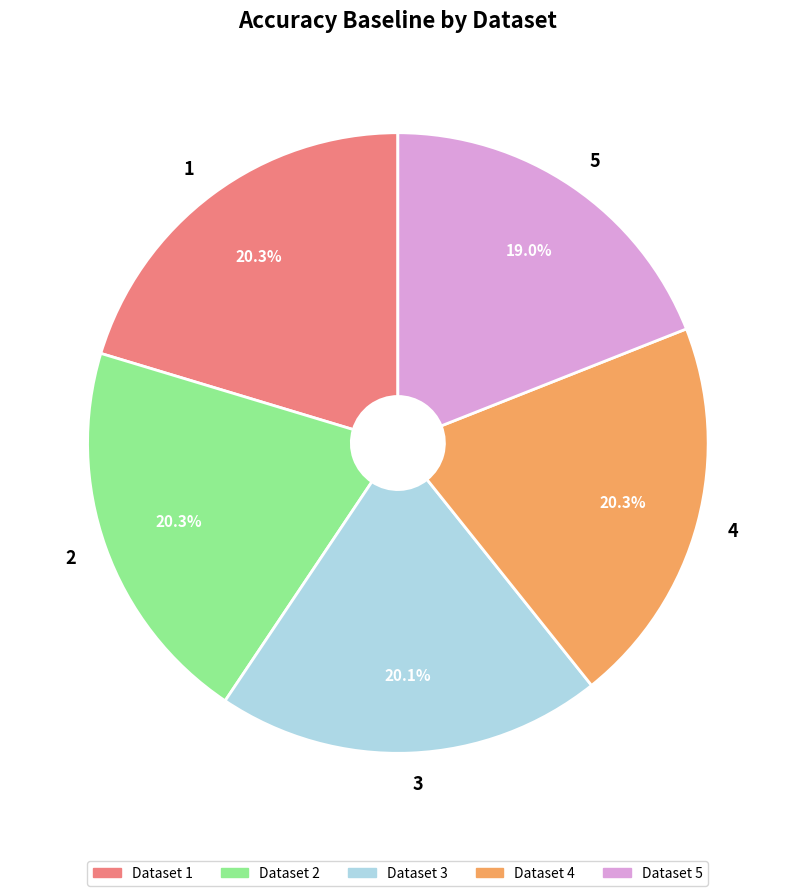

Which category has the smallest portion of the pie?

5